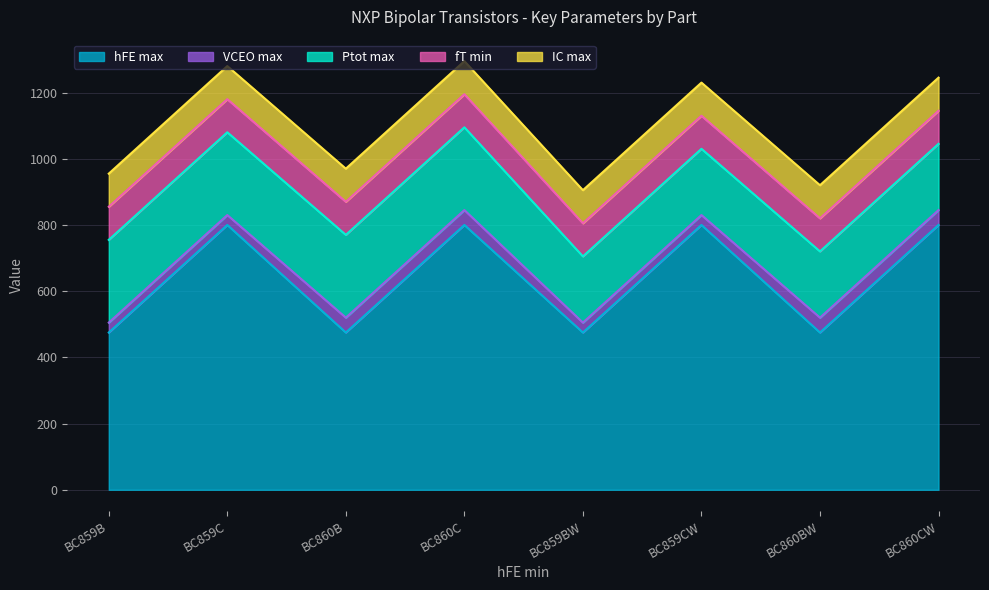

At which category does hFE max reach its first local valley?

BC860B